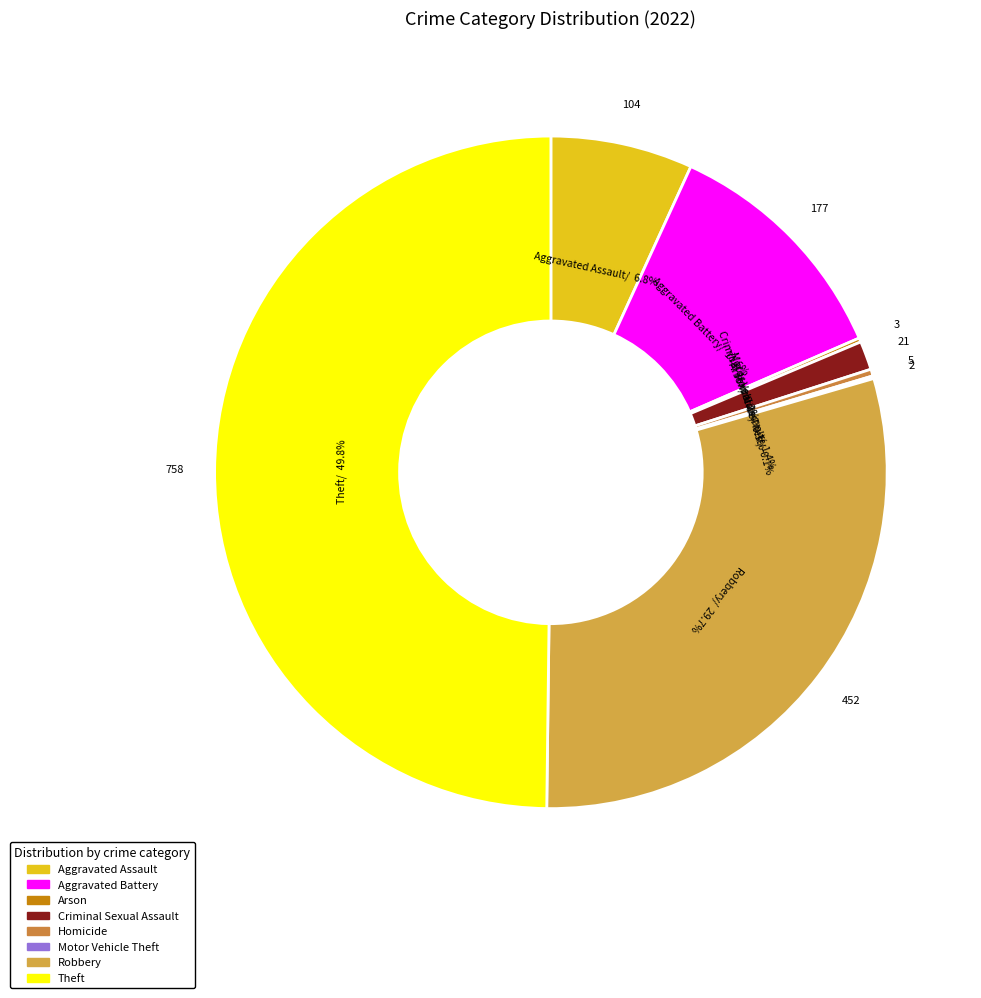

Is there a majority slice in this chart?

No